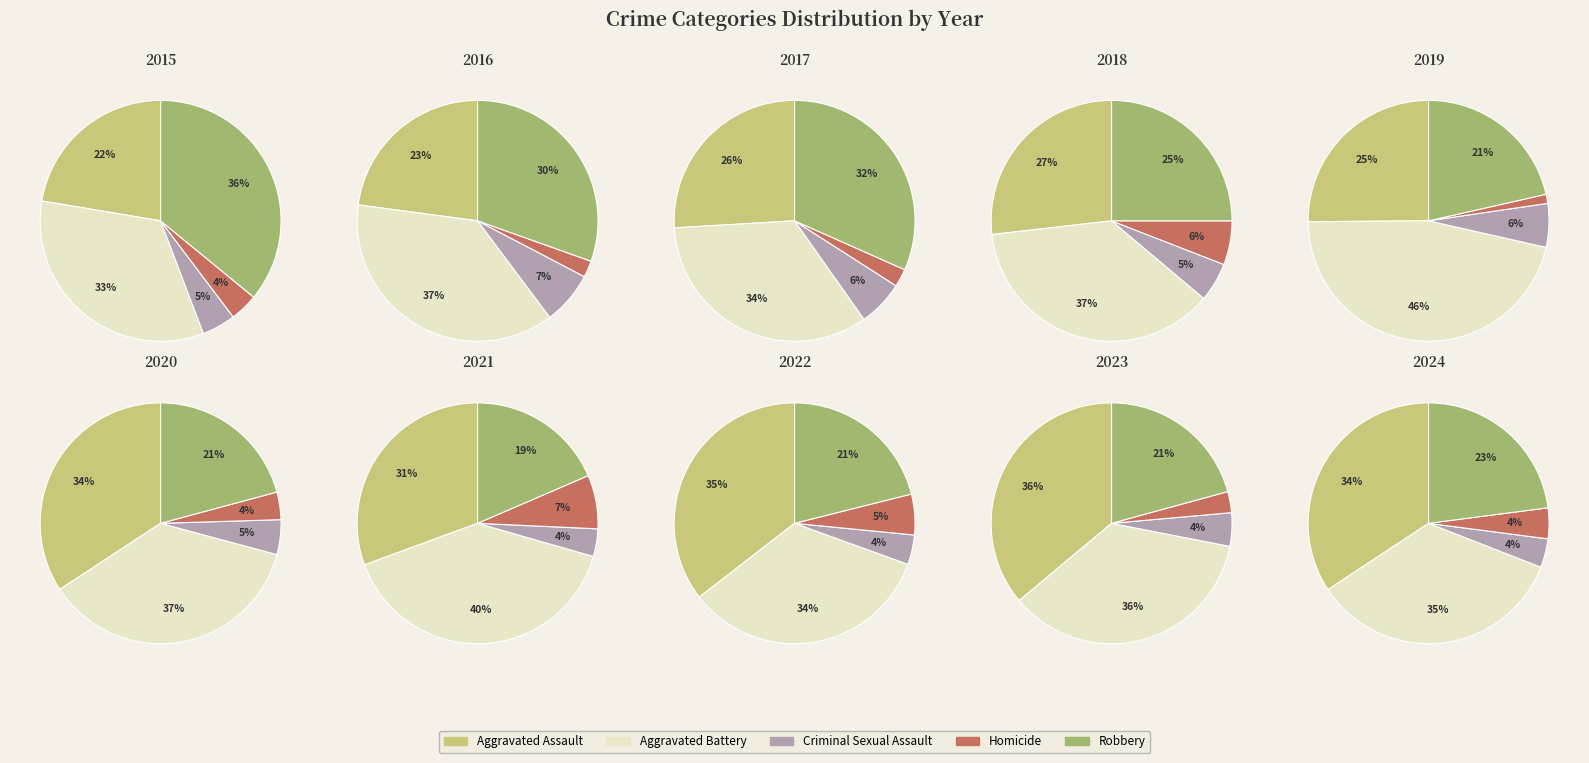

What is the smallest slice in the pie chart?

4